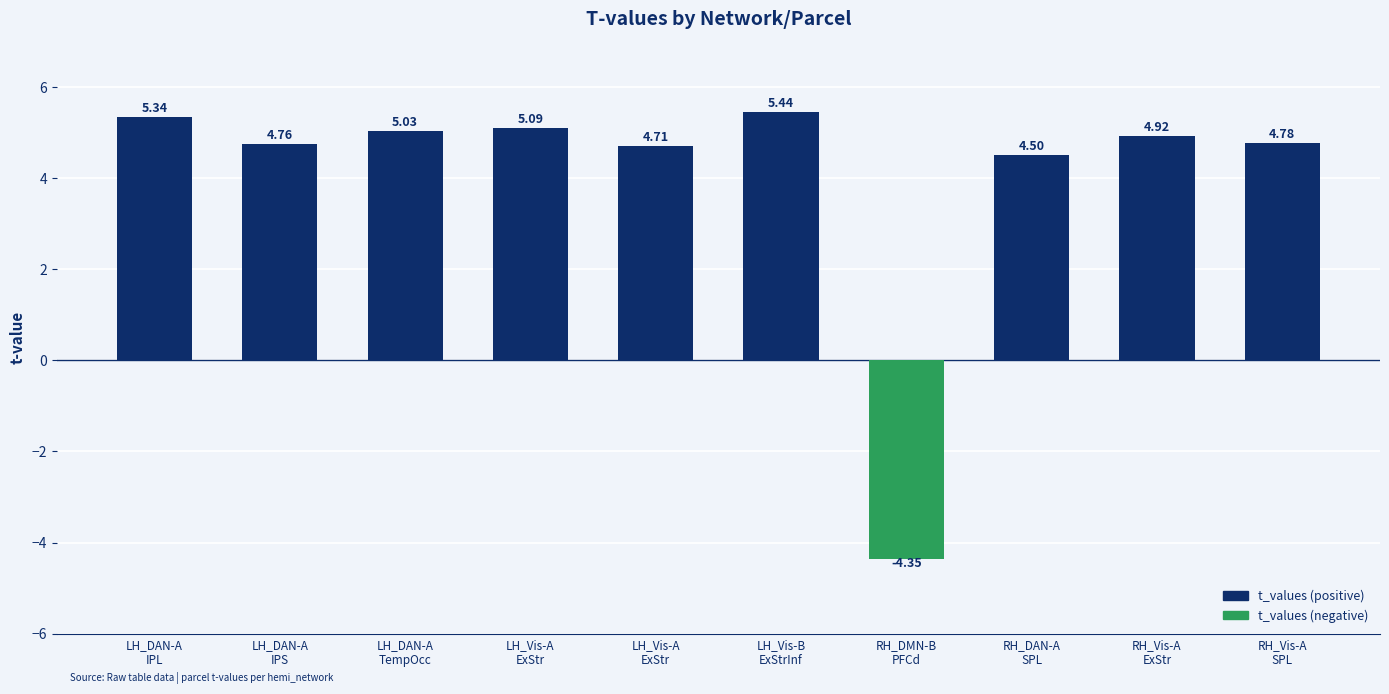

What is the change in value from RH_Vis-A
ExStr to RH_Vis-A
SPL?

-0.1